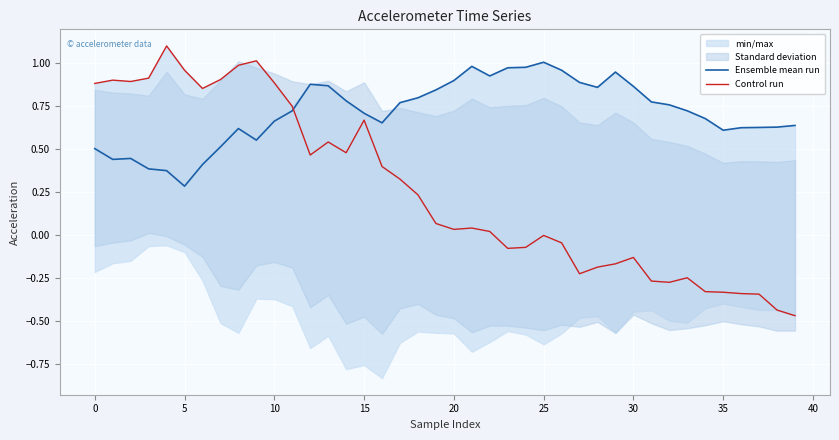

Which series ends up on top after the final intersection of Ensemble mean run and Control run?

Ensemble mean run